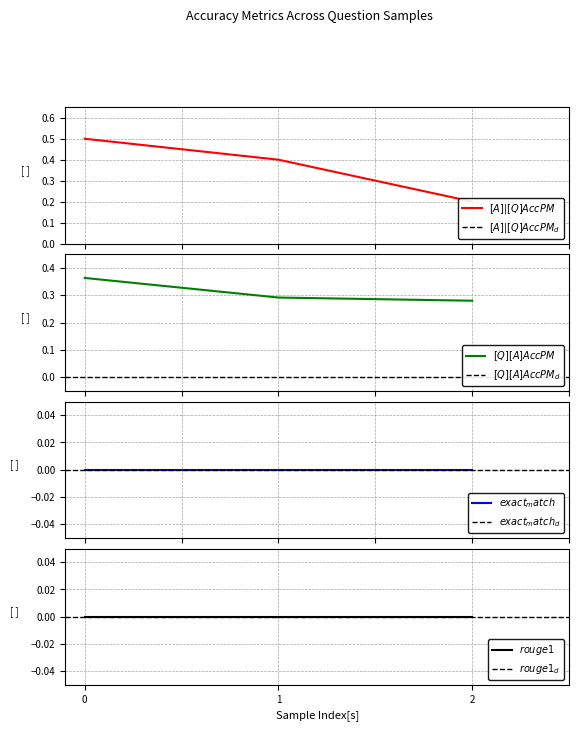

Which series has the largest range (max minus min)?

[A]|[Q] Acc PM